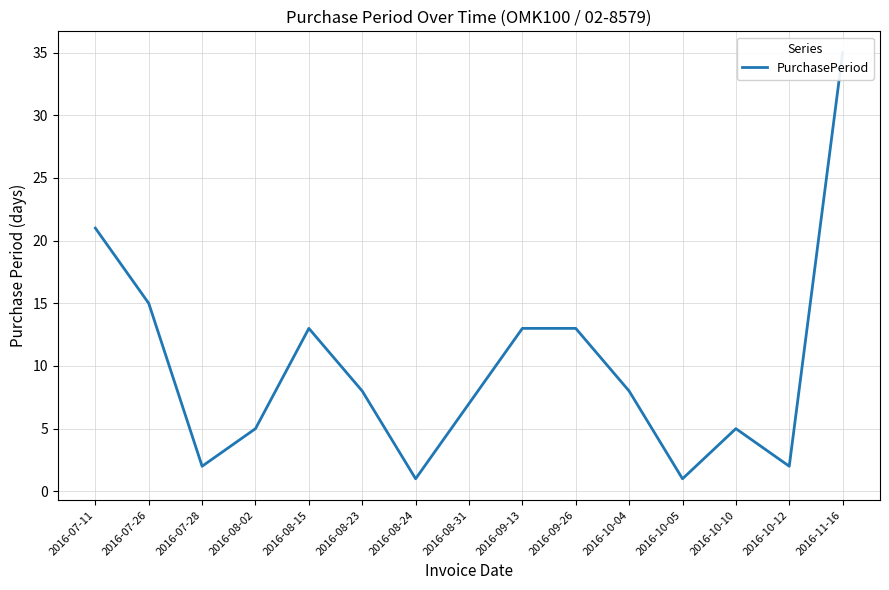

Reading left to right, extract all data points from this chart.

21	15	2	5	13	8	1	7	13	13	8	1	5	2	35